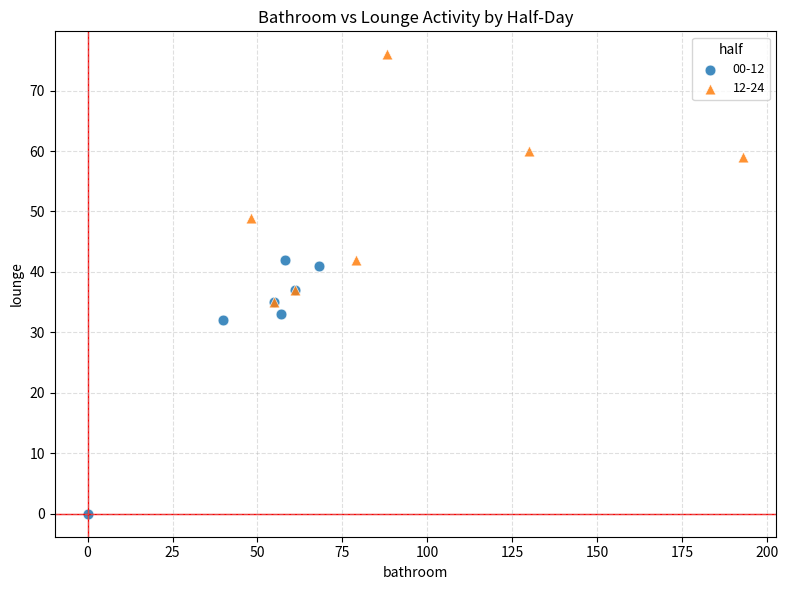

Which series has the widest spread of Y values?

00-12